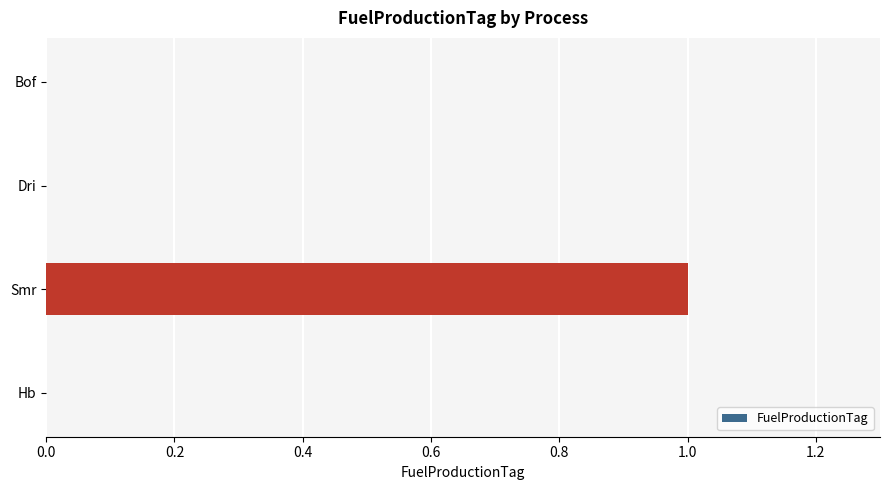

What is the greatest value displayed?

1